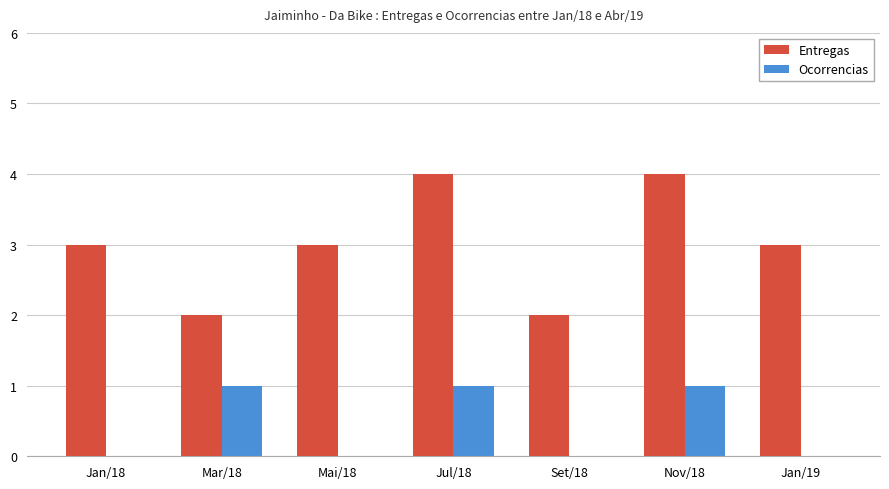

What is the sum of all Ocorrencias values?

3